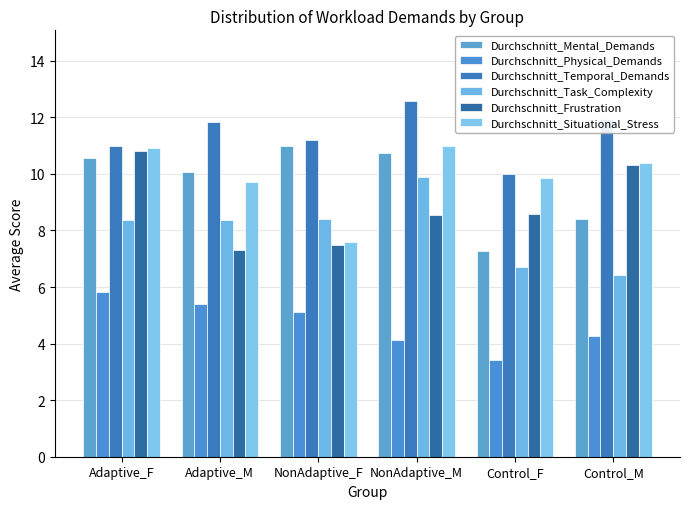

Which series has the largest total across all categories?

Durchschnitt_Temporal_Demands